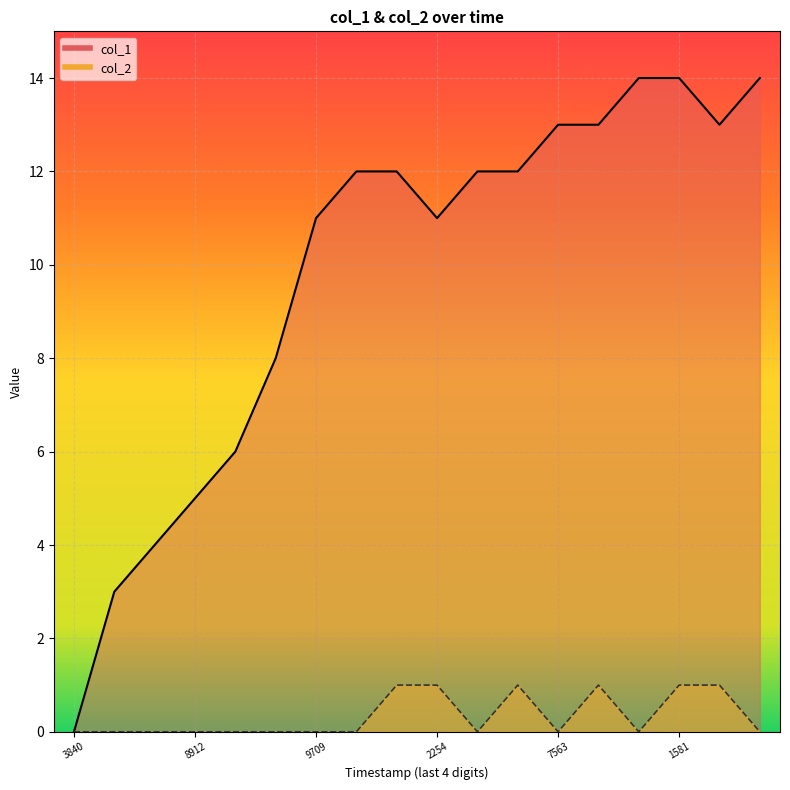

Is it true that col_2 equals 2 at 2254?

False